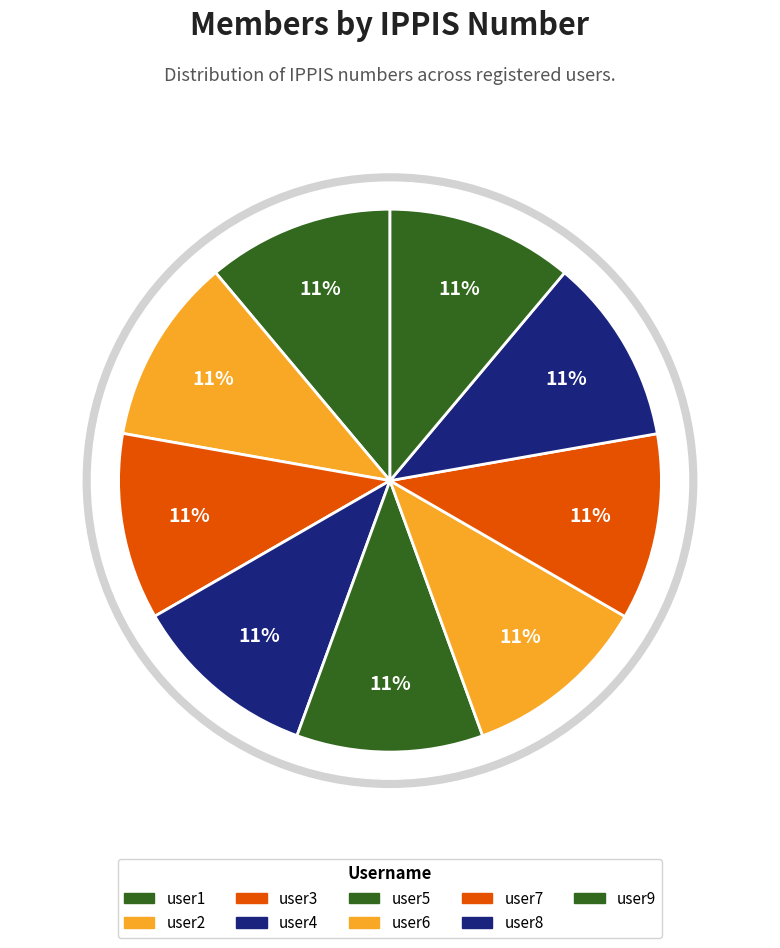

Does user6 account for over 50% of the chart?

No